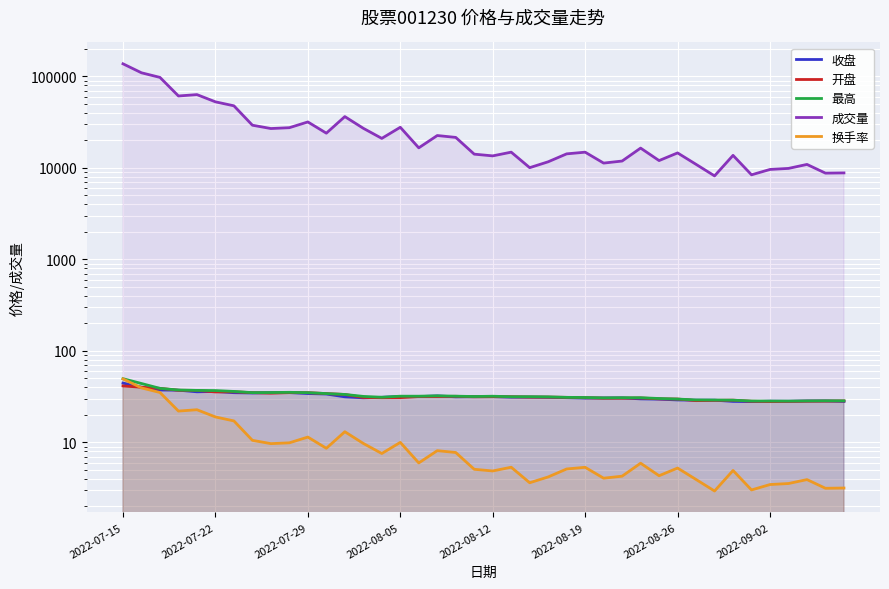

What is the sum of all 成交量 values?

1132418.0